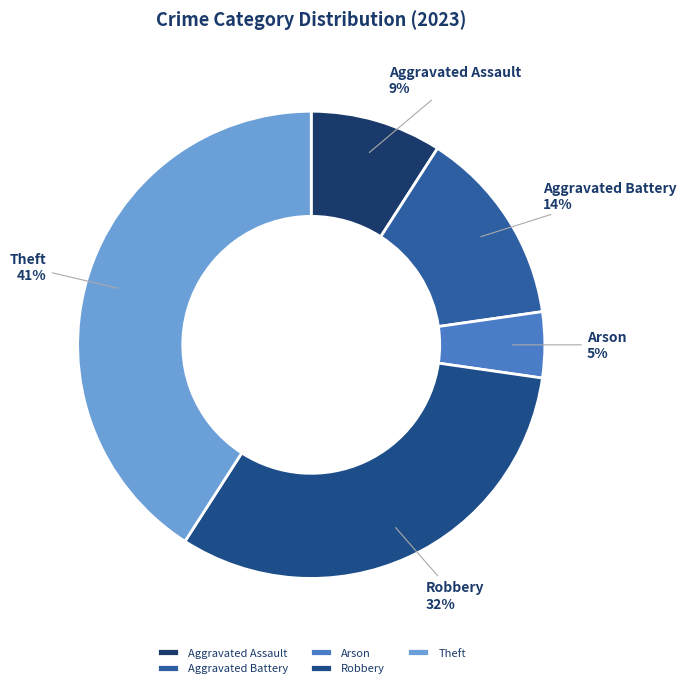

Rank the categories by value from highest to lowest.

Theft, Robbery, Aggravated Battery, Aggravated Assault, Arson